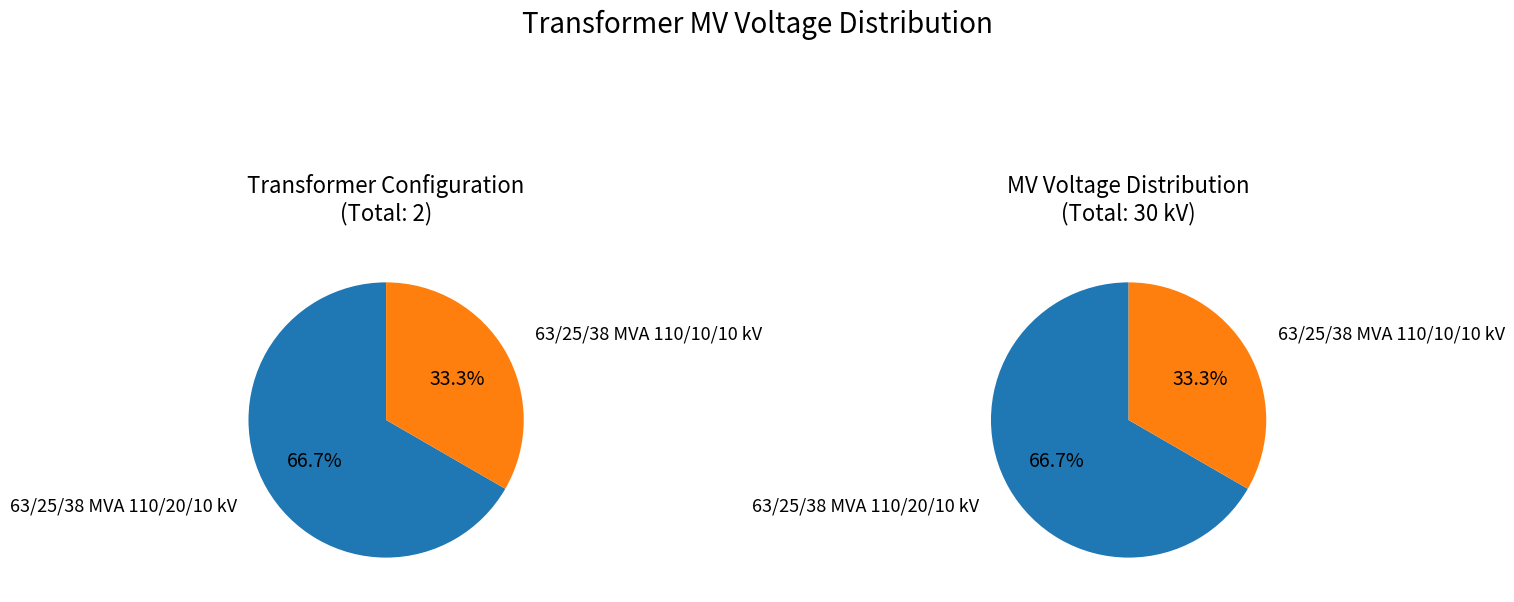

To the nearest percent, what is the average slice percentage?

50%